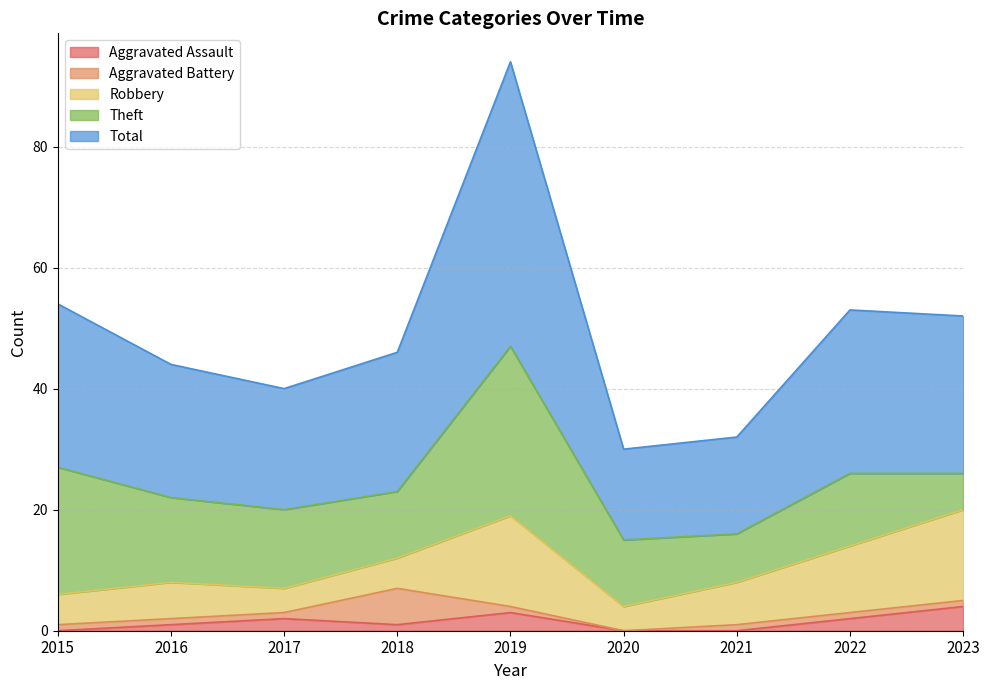

At which category is the sum across all series the highest?

2019